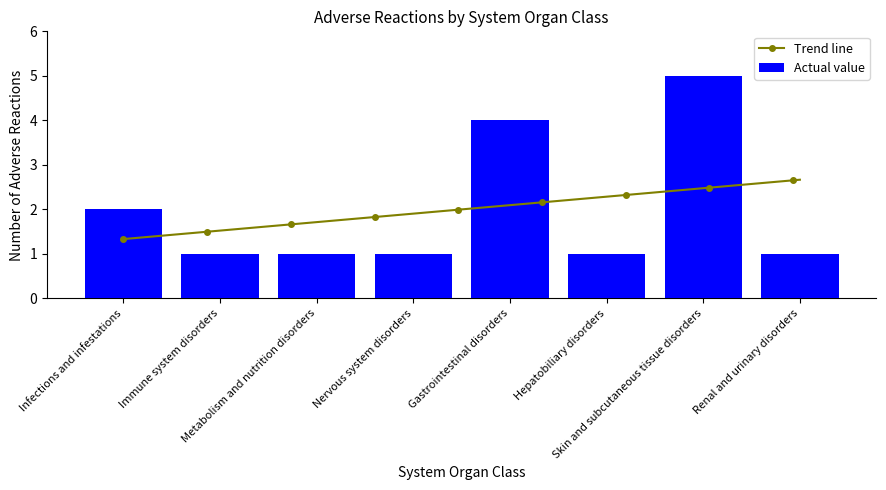

What is the maximum value shown in the chart?

5